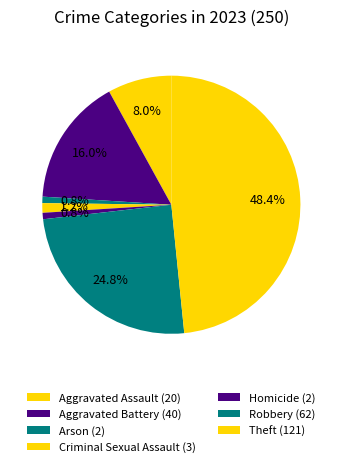

To the nearest percent, what percentage of the pie is Aggravated Assault?

8%